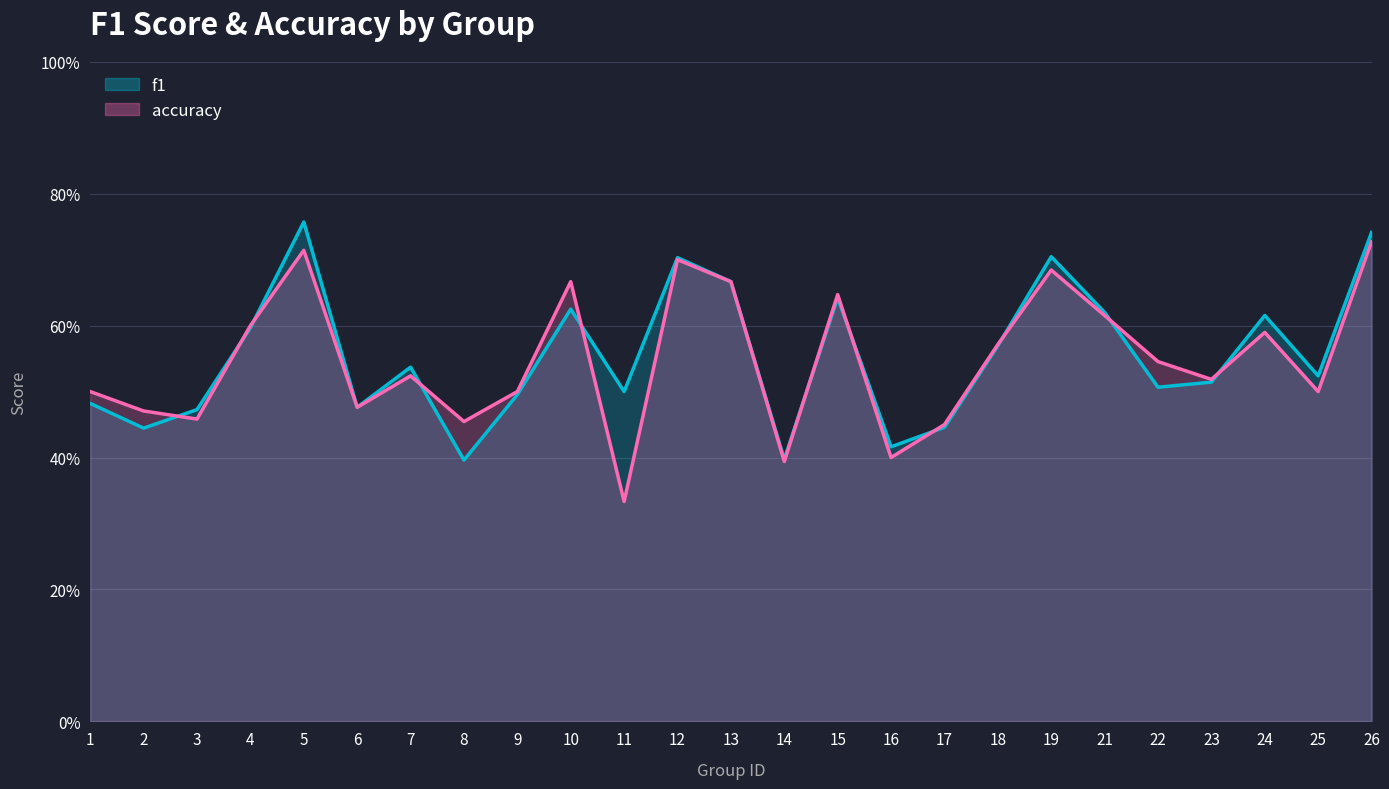

Where is the first local minimum for accuracy line?

3